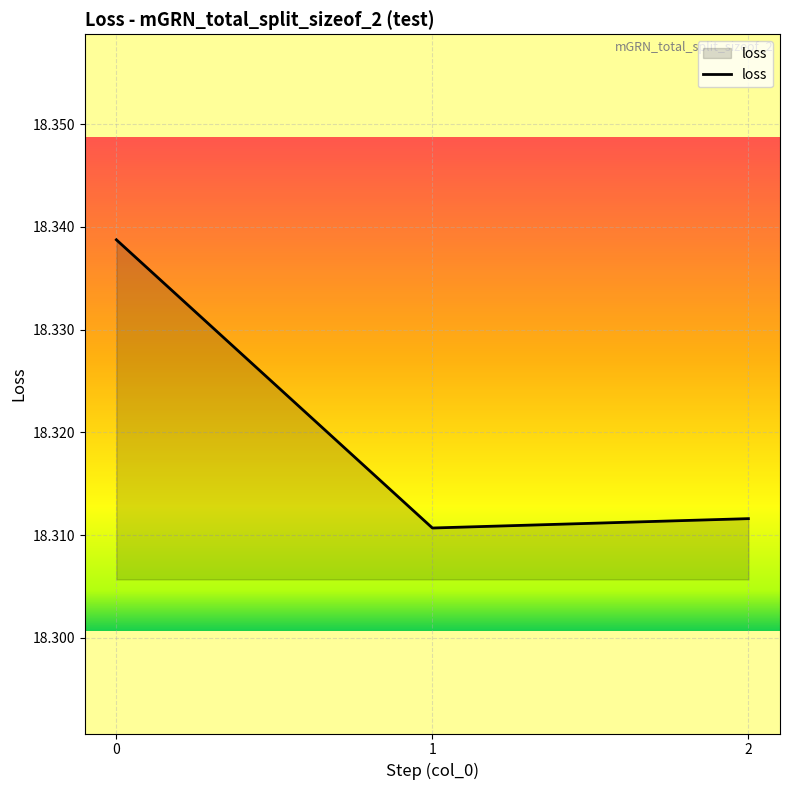

Is it true that the value at 0 is 12.3?

False